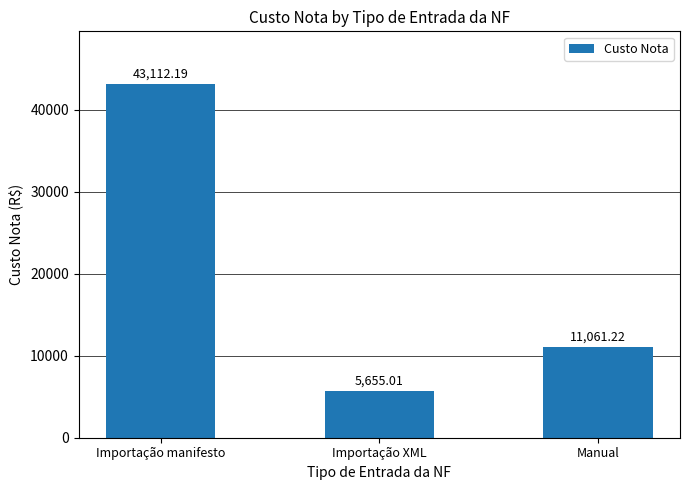

Reading left to right, transcribe all the data shown in this chart.

43112.2	5655.0	11061.2